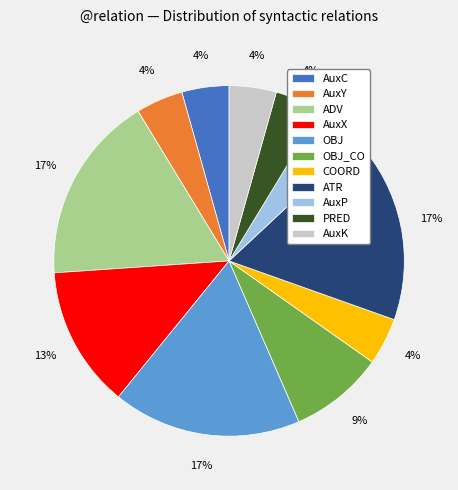

Do OBJ_CO and ADV together represent more than half of the pie?

No